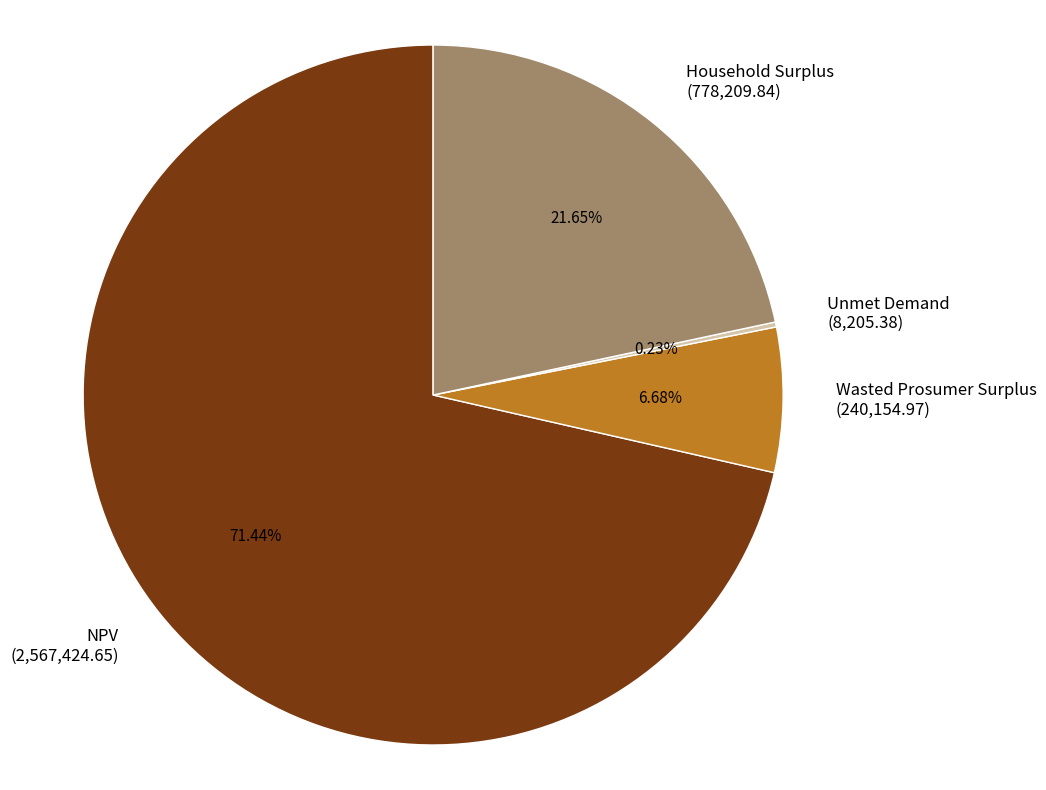

What is the total percentage of Wasted Prosumer Surplus and NPV?

78.1%